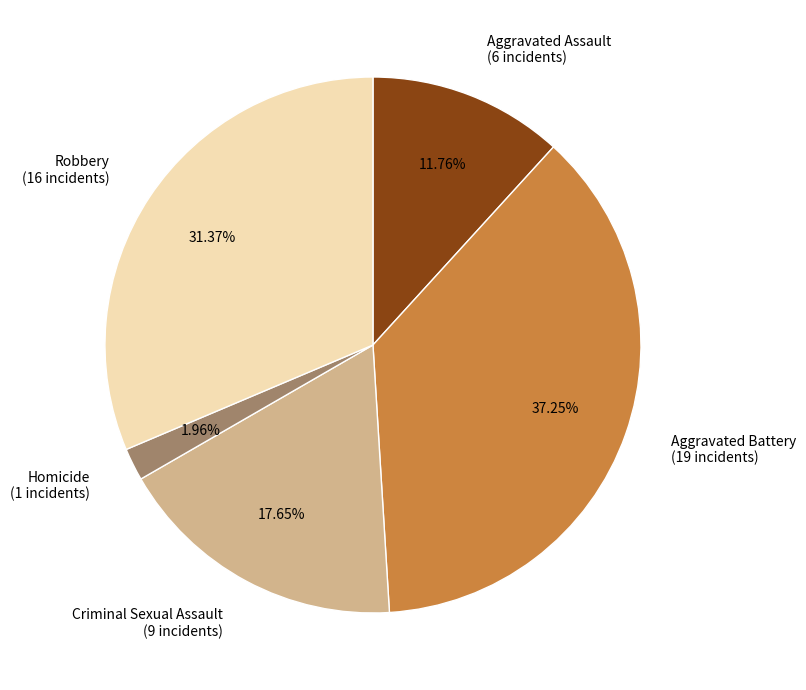

What is the smallest slice in the pie chart?

Homicide